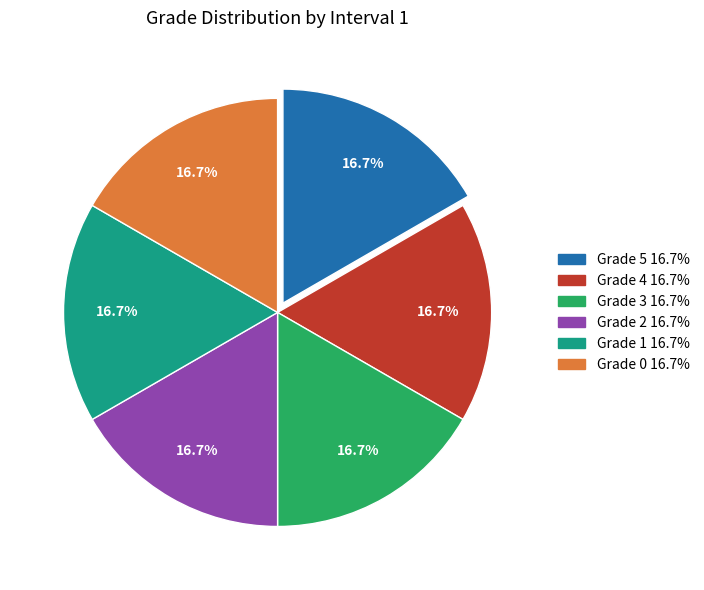

Combined, what portion of the pie is Grade 3 and Grade 4?

33.3%